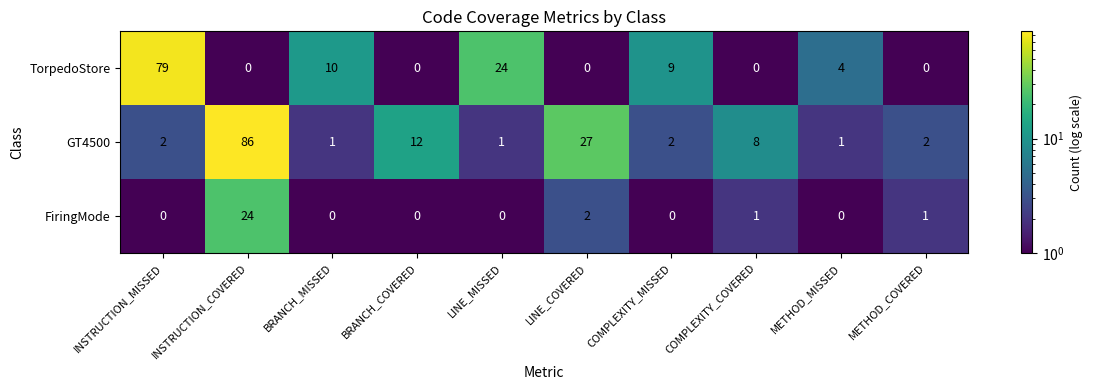

What is the average value of the TorpedoStore series?

13